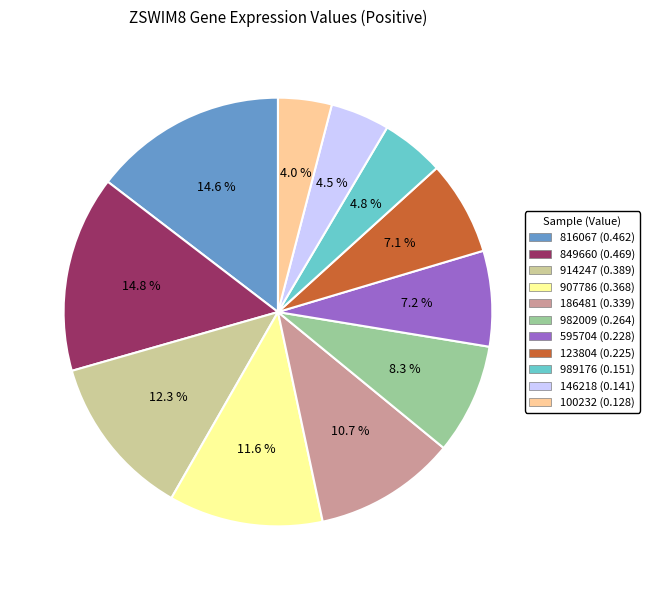

To the nearest percent, what is the combined percentage of 595704 and 100232?

11%